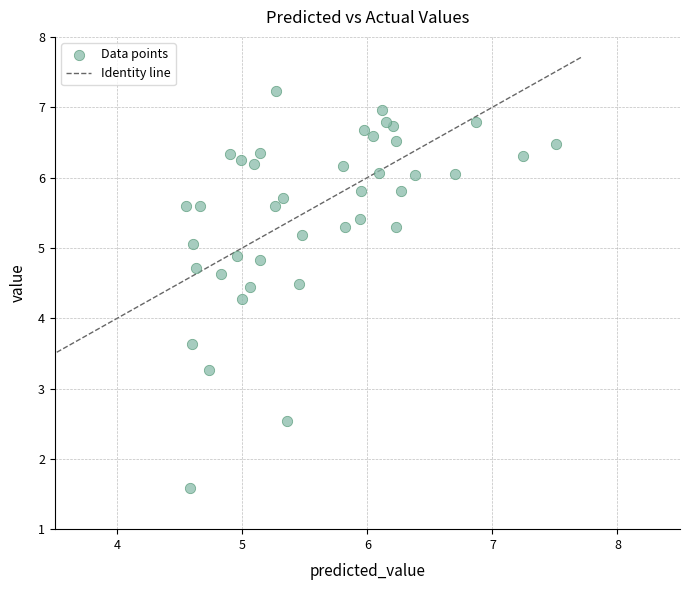

What Y value in the scatter plot is closest to 4?

4.3